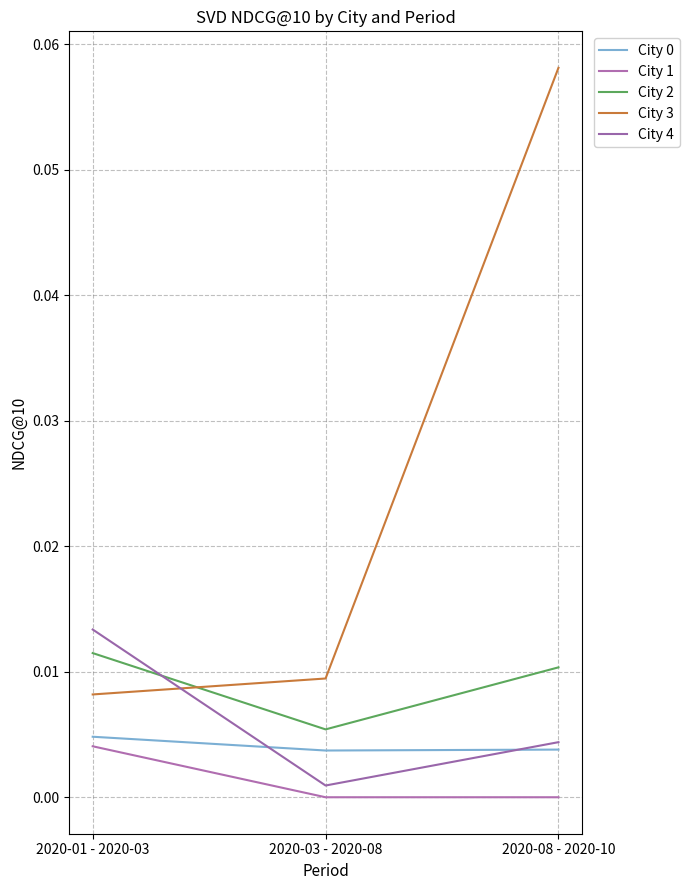

Which category has the lowest value in the City 3 series?

2020-01 - 2020-03